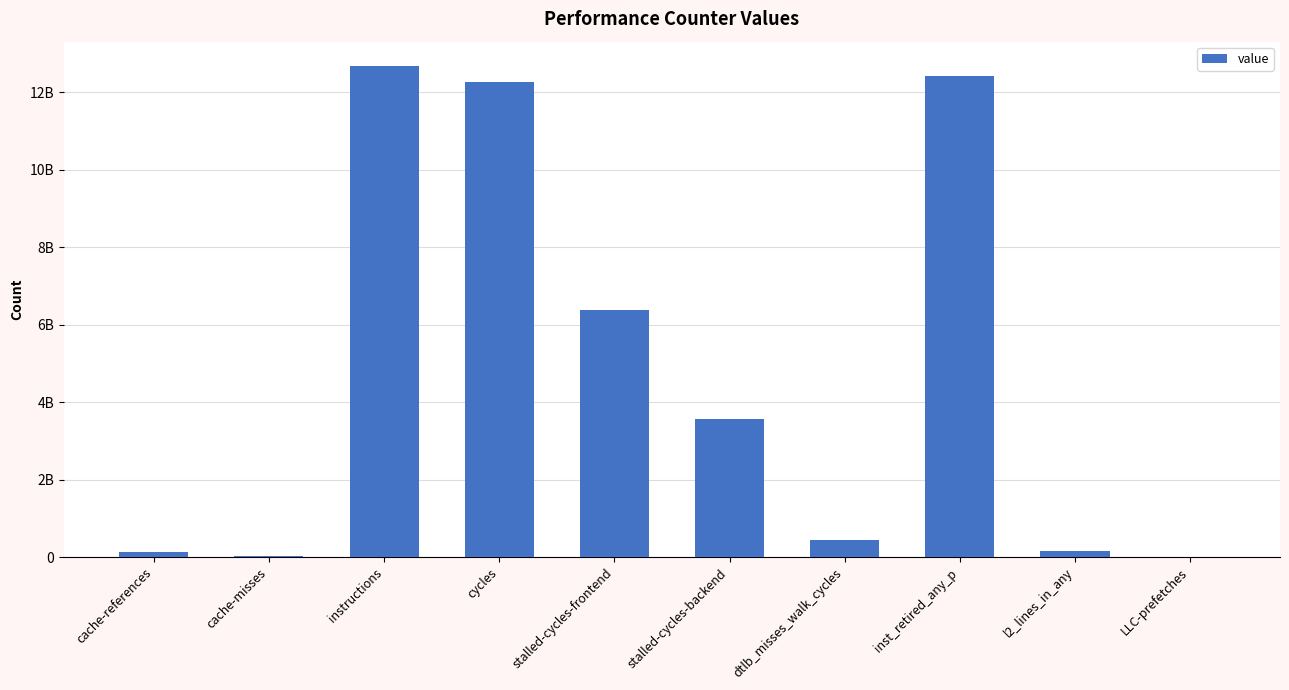

Are the bars horizontal?

No